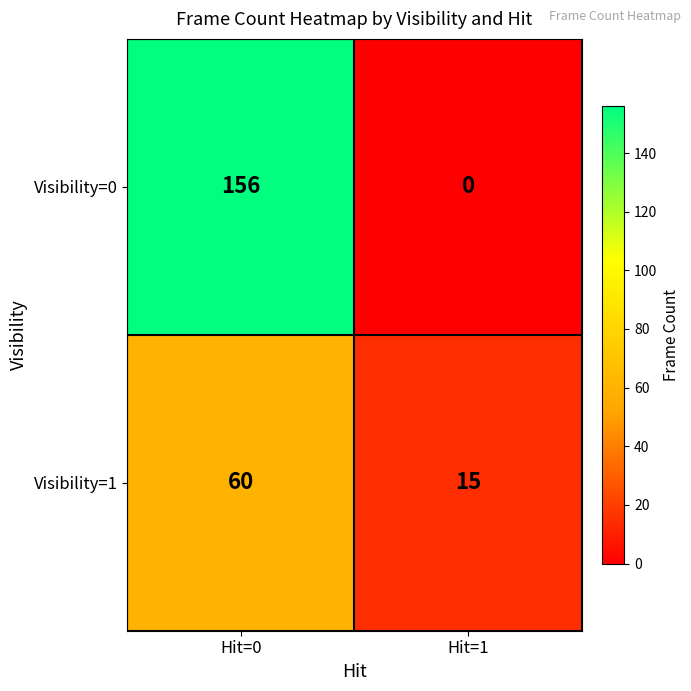

What is the difference between the Visibility=0 values at Hit=0 and Hit=1?

156